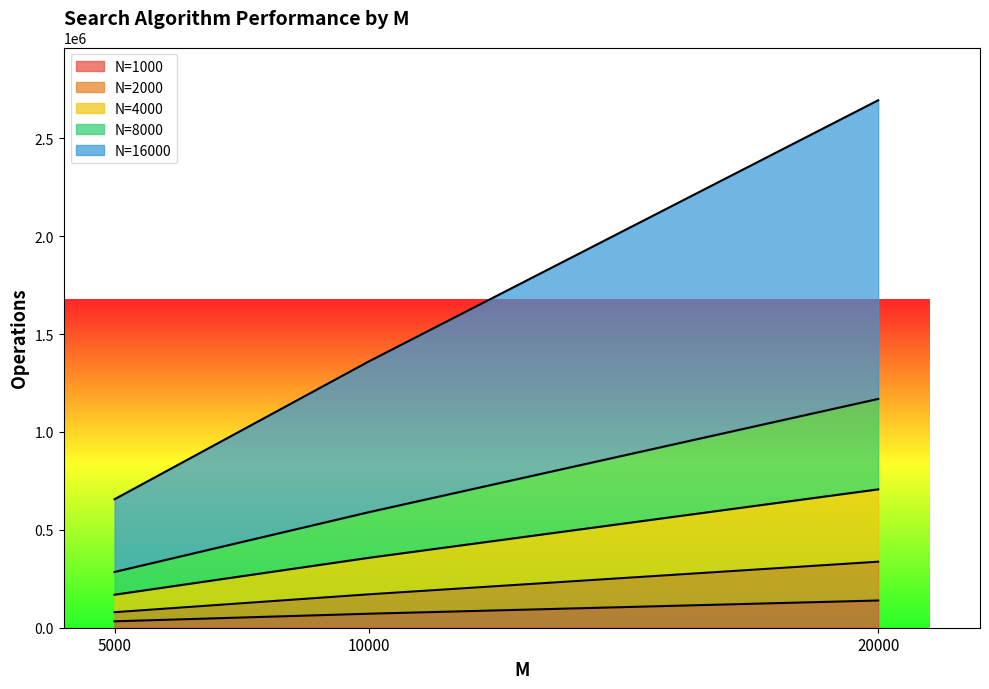

At which label does N=16000 reach its minimum?

5000